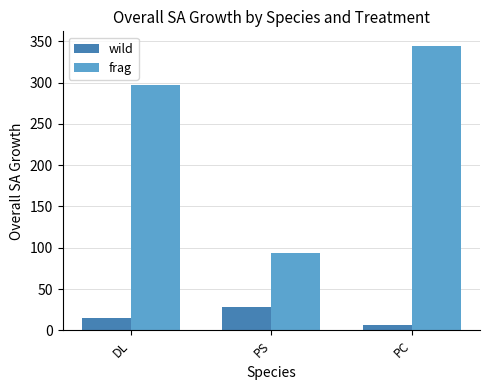

Is it true that frag equals 93.1 at PS?

True